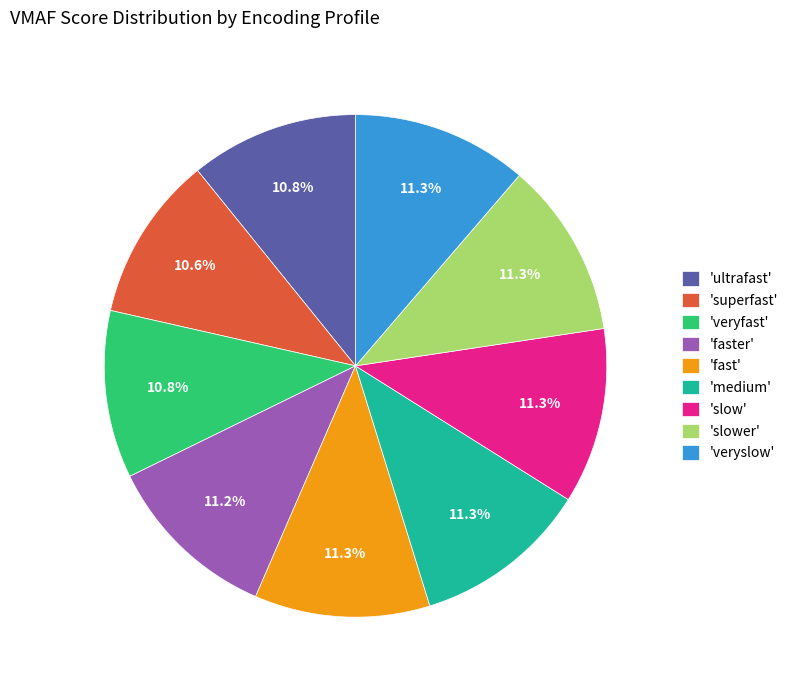

What is the ratio of the value at 'slow' to the value at 'slower'?

1.0